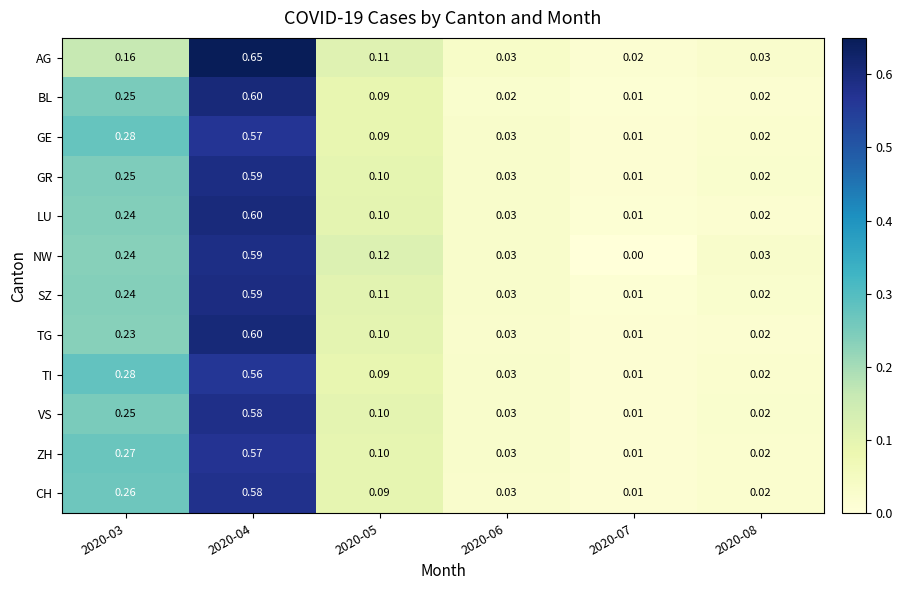

Which series changed the most between 2020-04 and 2020-08?

AG